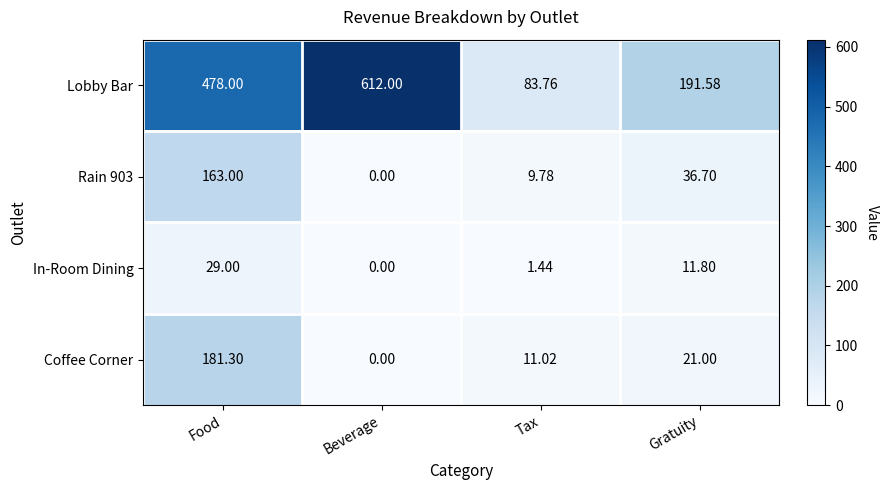

Which label corresponds to the largest value in the chart?

Beverage